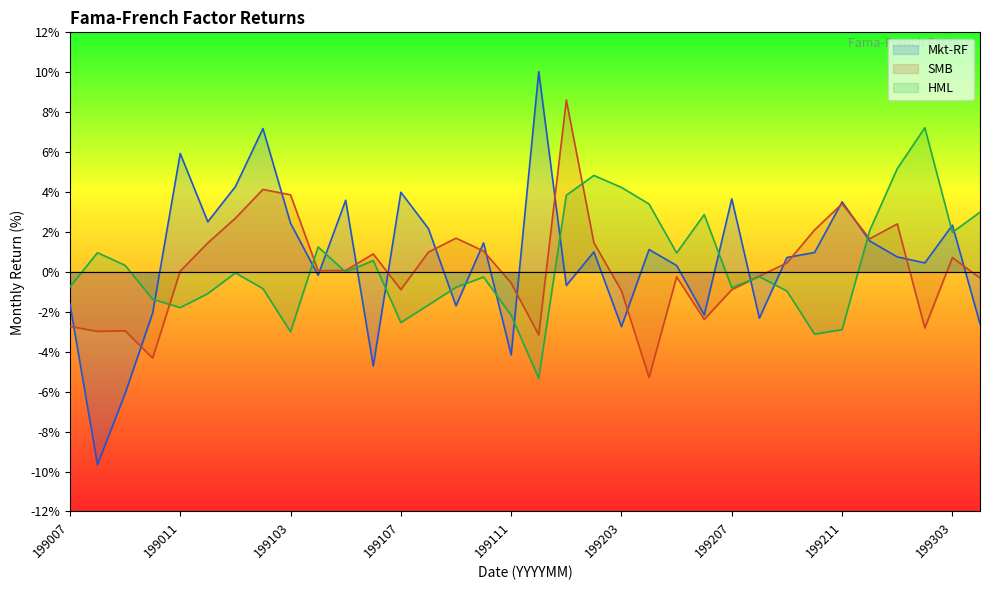

How many series are shown in this chart?

3